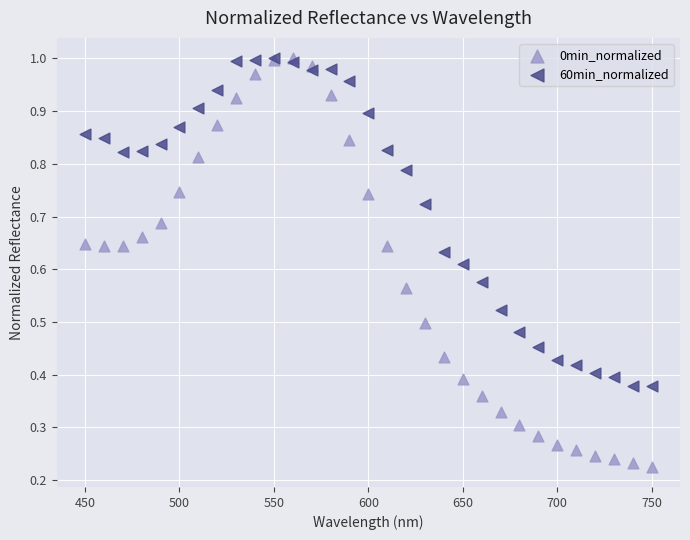

What are all the series names shown in the legend?

0min_normalized, 60min_normalized